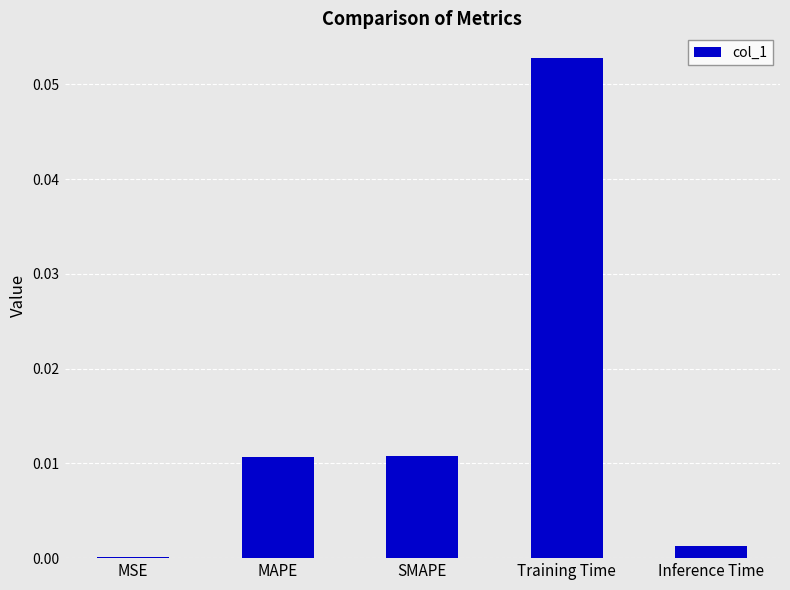

True or false: the data shows 0.0 at Inference Time.

True